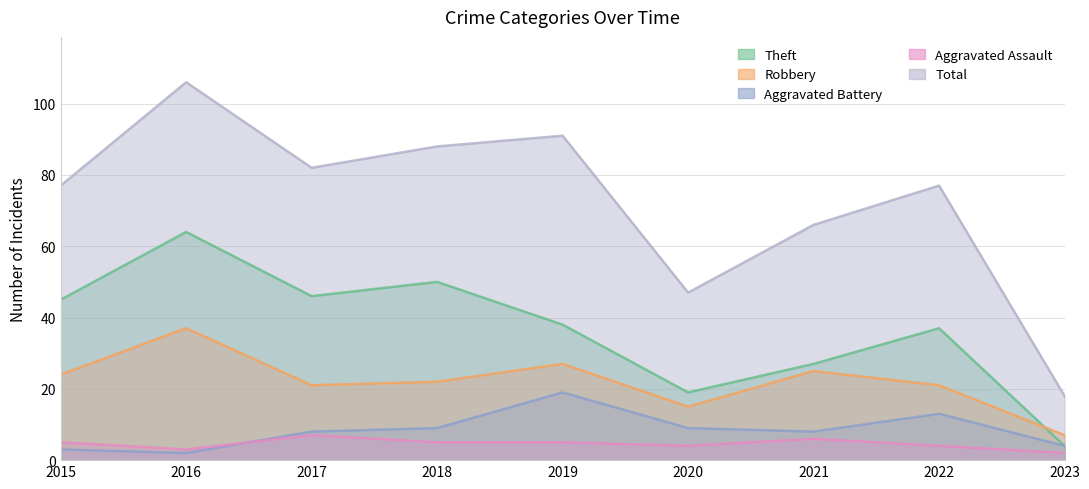

Which series changed the most between 2017 and 2018?

Total